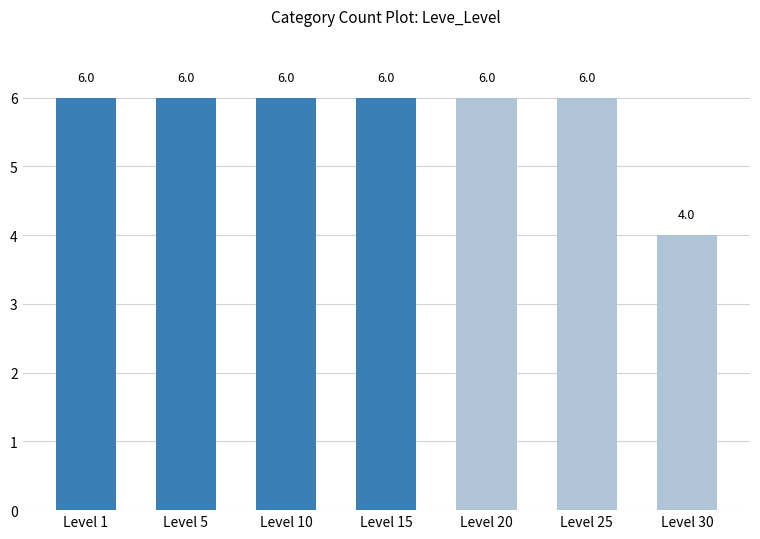

Between Level 30 and Level 20, which is larger?

Level 20